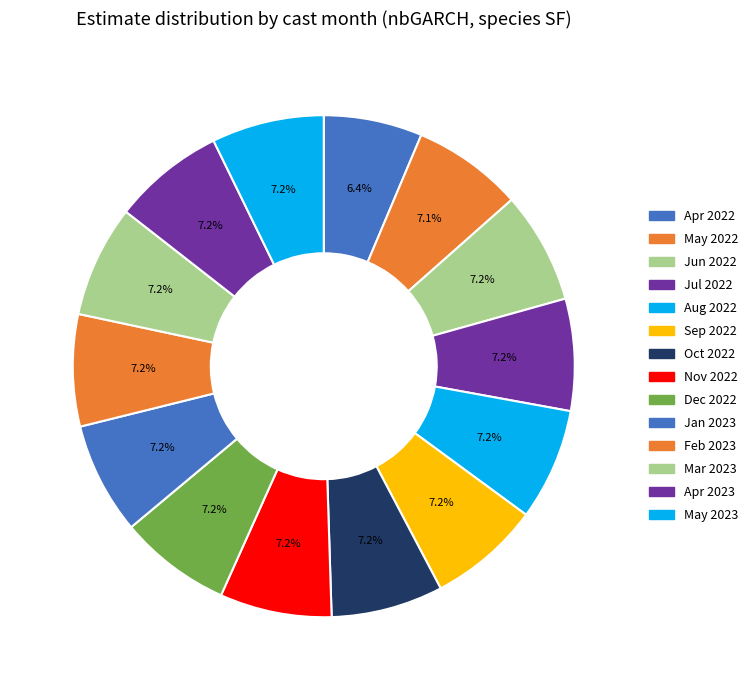

Does any single category account for the majority?

No